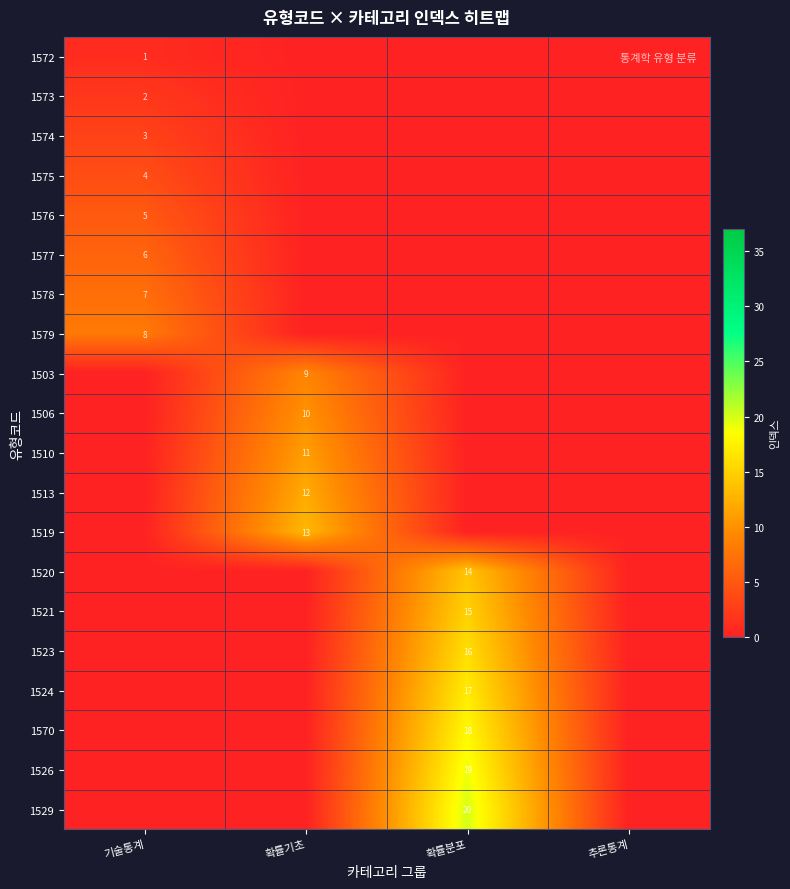

The 1529 series shows 20 at 확률분포. True or false?

True